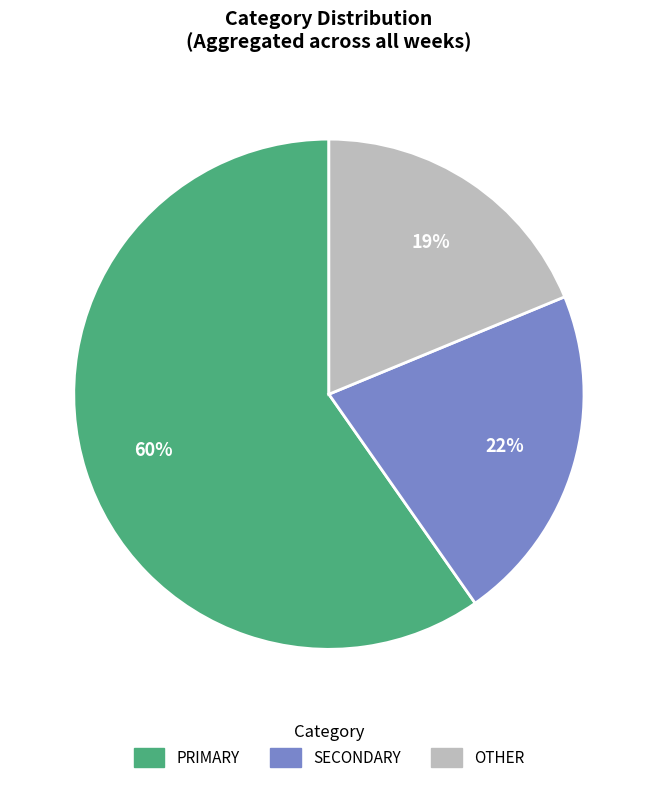

What is the ratio of the value at OTHER to the value at PRIMARY?

0.3